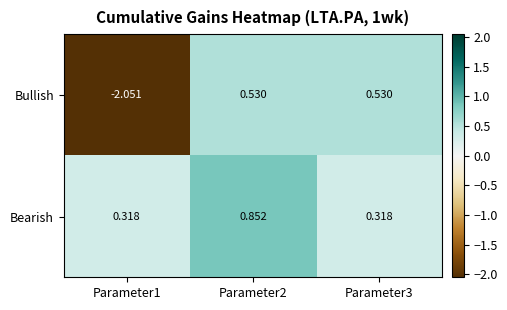

Rank the series at Parameter2 from lowest to highest value.

Bullish, Bearish